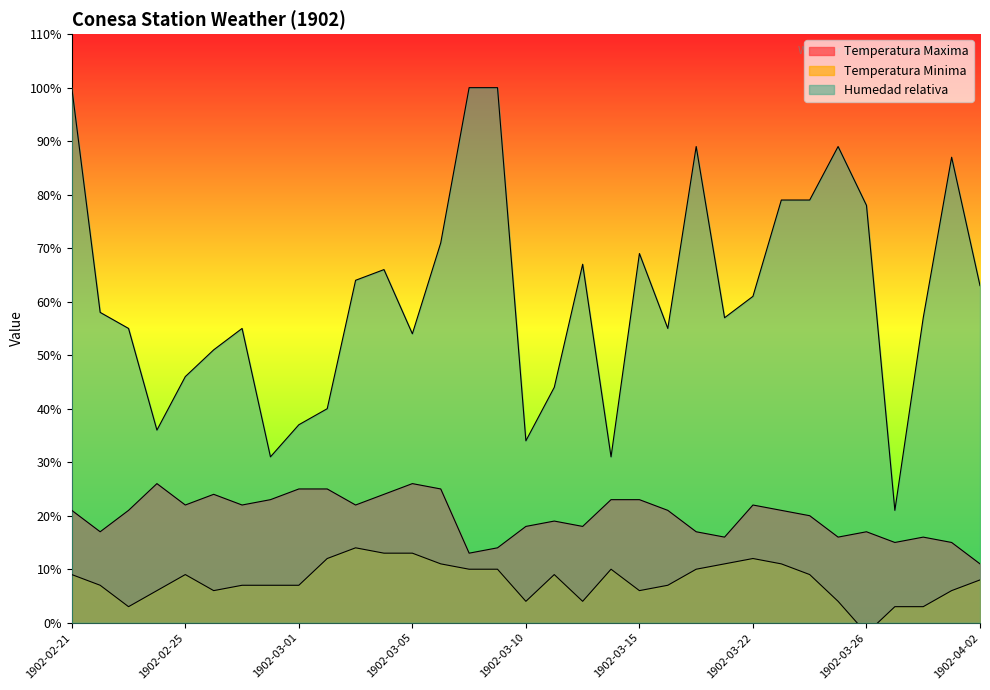

True or false: Humedad relativa and Temperatura Minima intersect in this chart.

False